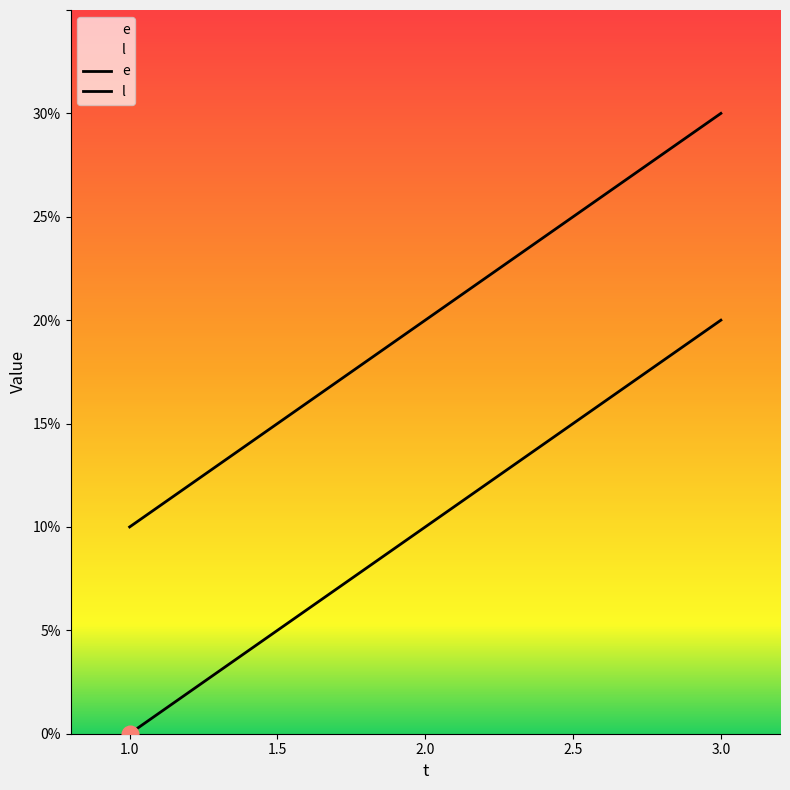

Which series has the largest total across all categories?

l